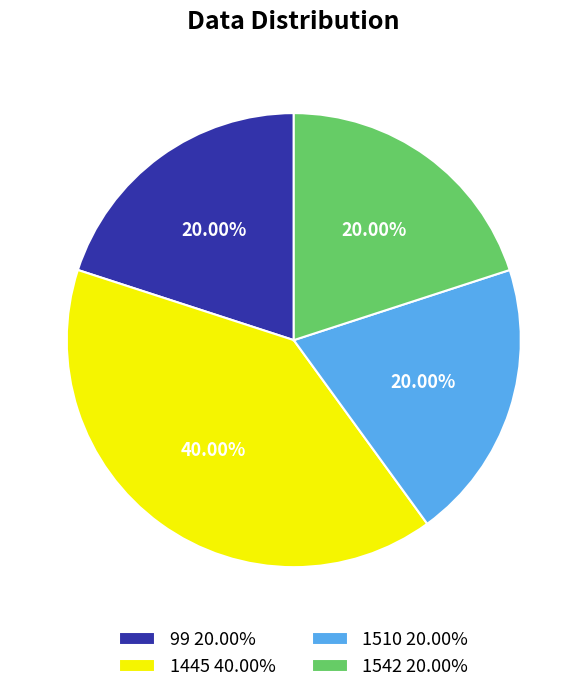

Is it true that 1445 is 30% of the pie?

False